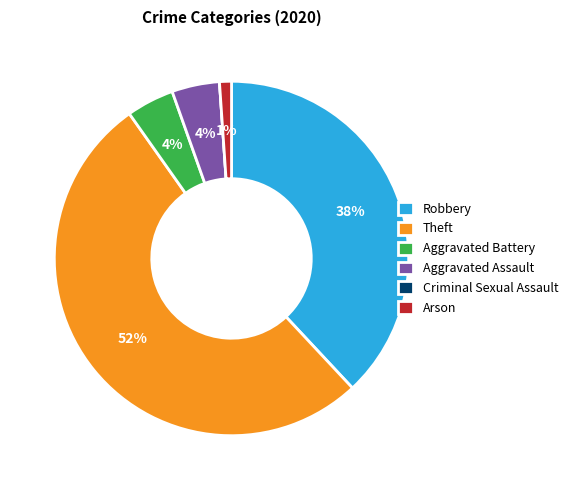

To the nearest percent, what is the combined percentage of Arson and Aggravated Battery?

5%